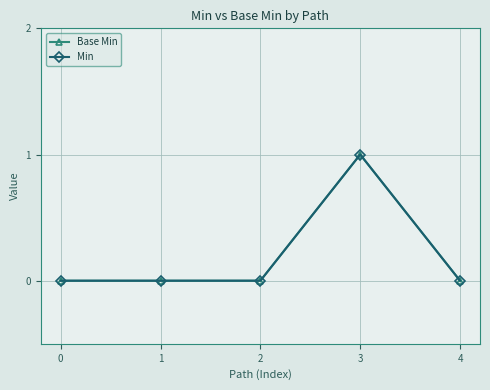

Reading left to right, what are all the values shown in this chart?

Base Min: 0	0	0	1	0
Min: 0	0	0	1	0